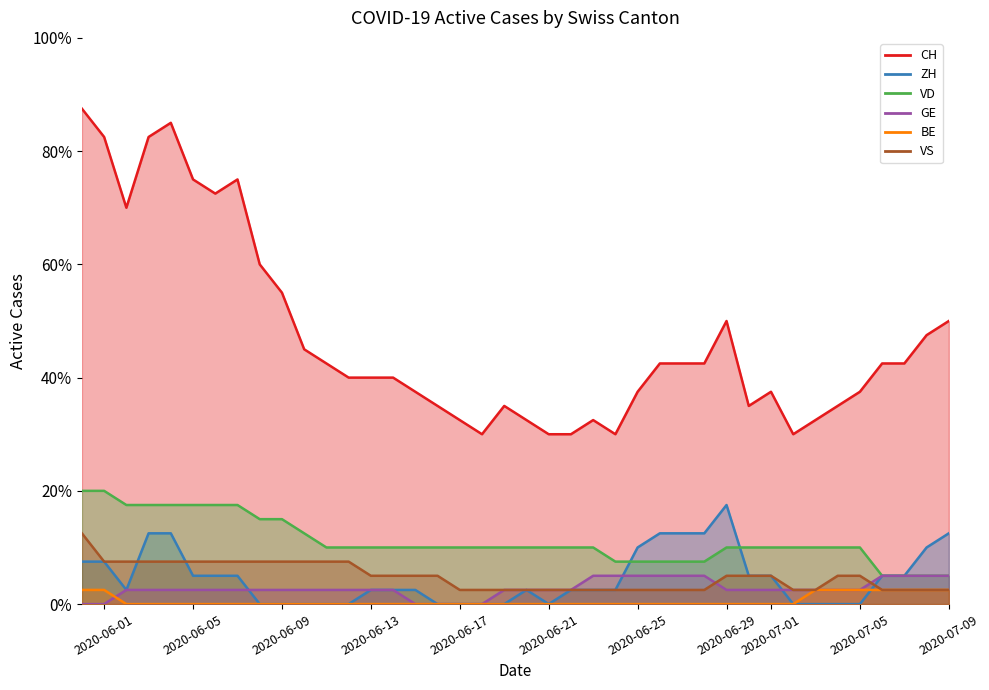

The value of CH at 2020-07-19 is 29. True or false?

False